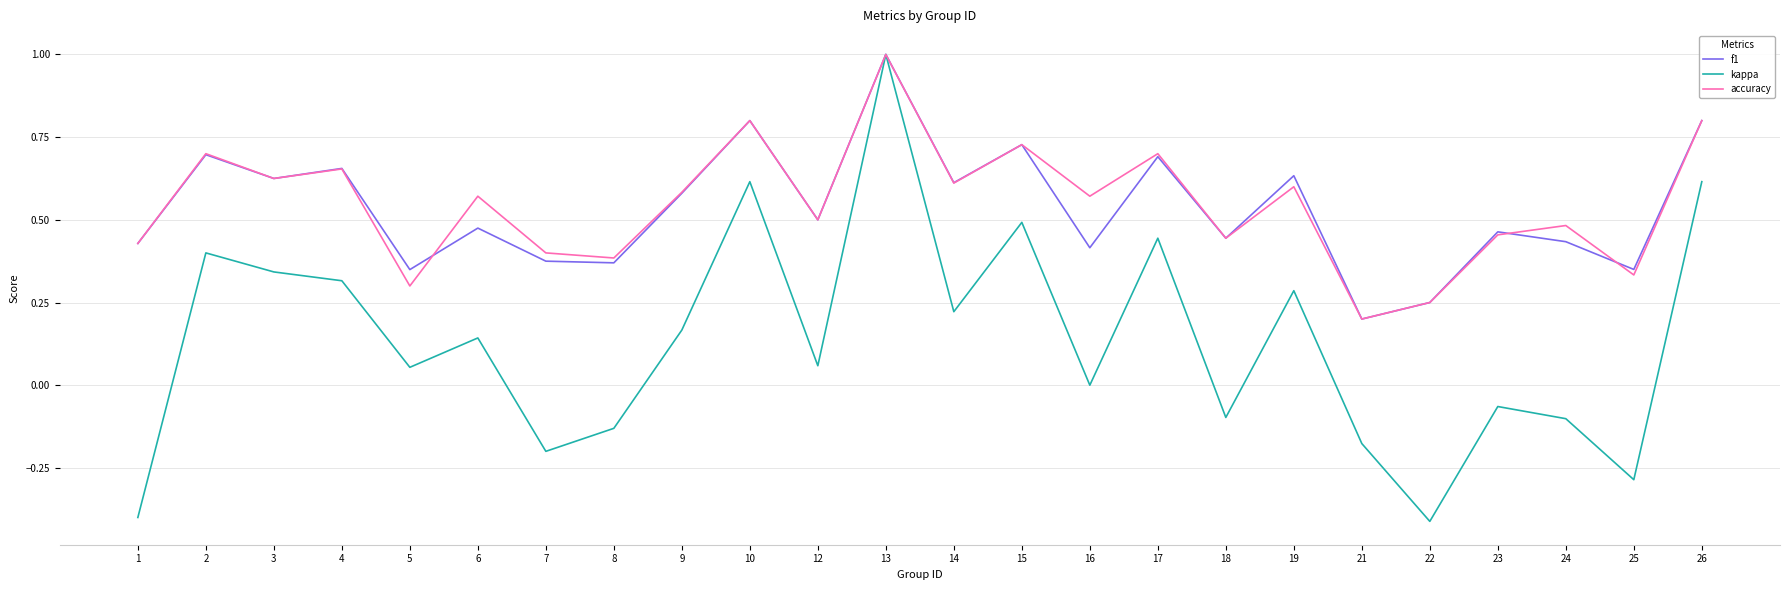

The value of f1 at 5 is 0.3. True or false?

True